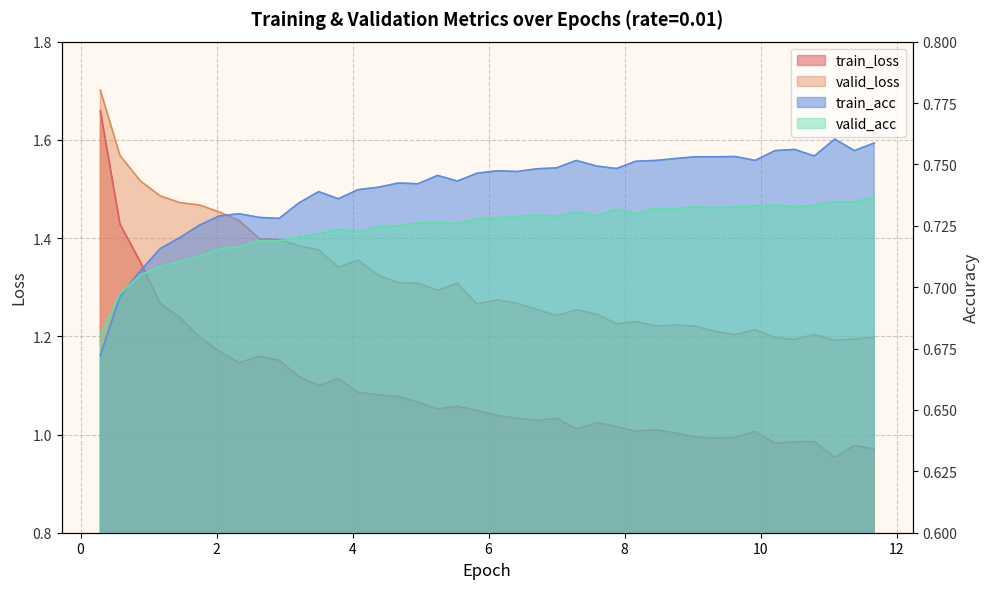

Is it true that train_loss equals 1.6 at 10?

False